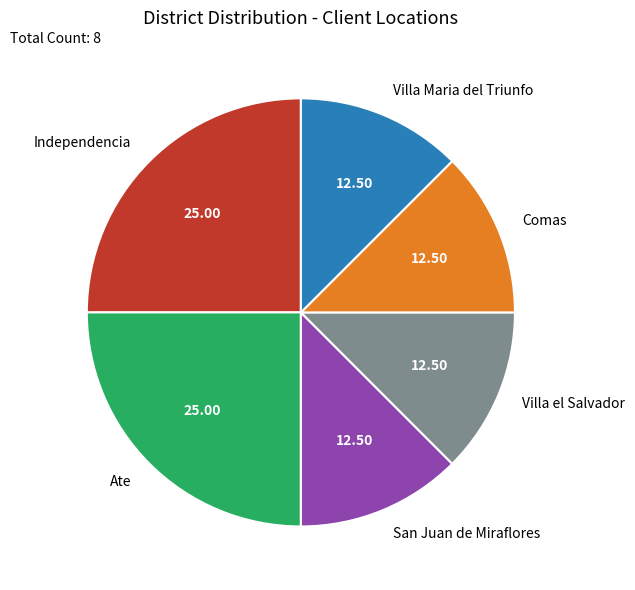

Is it true that Comas is 12% of the pie?

True